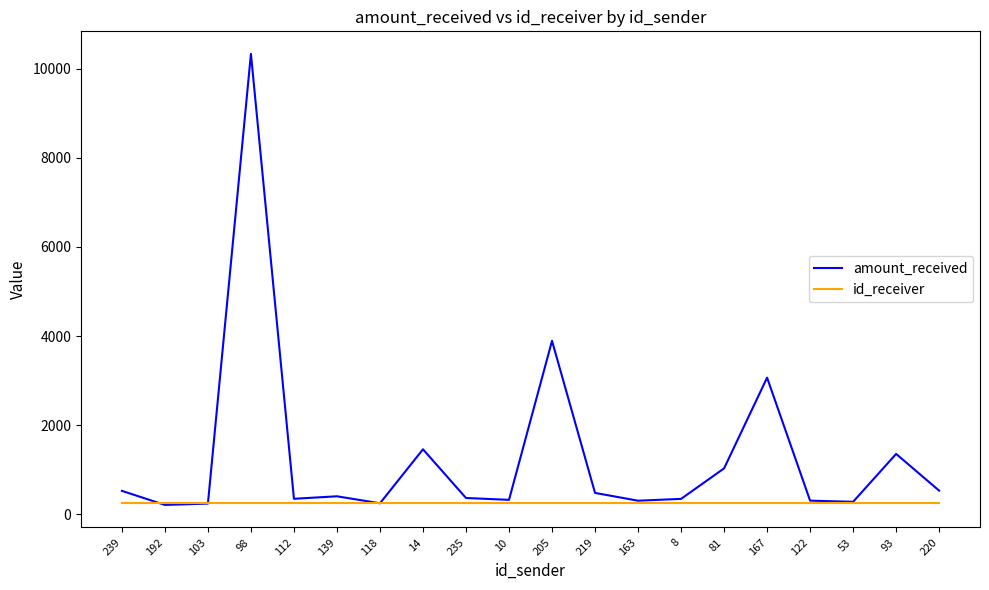

What is the maximum value for id_receiver?

247